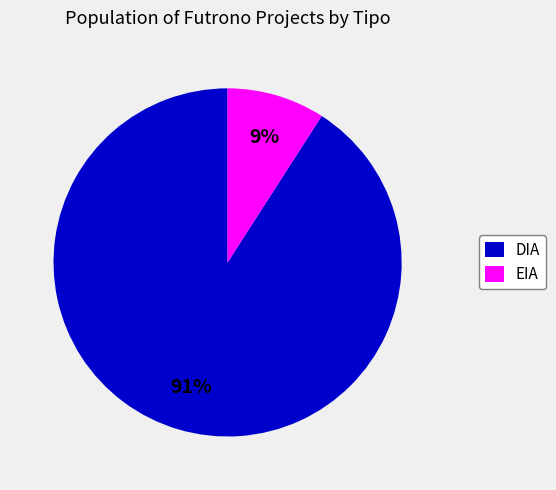

Is there a majority slice in this chart?

Yes